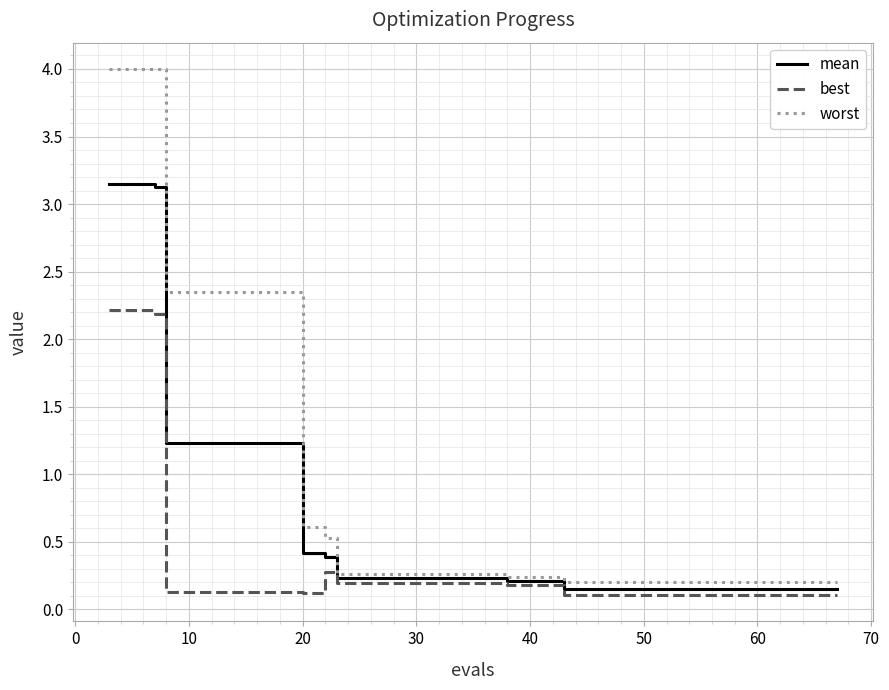

Rank the series by their maximum value, from lowest to highest.

best, mean, worst